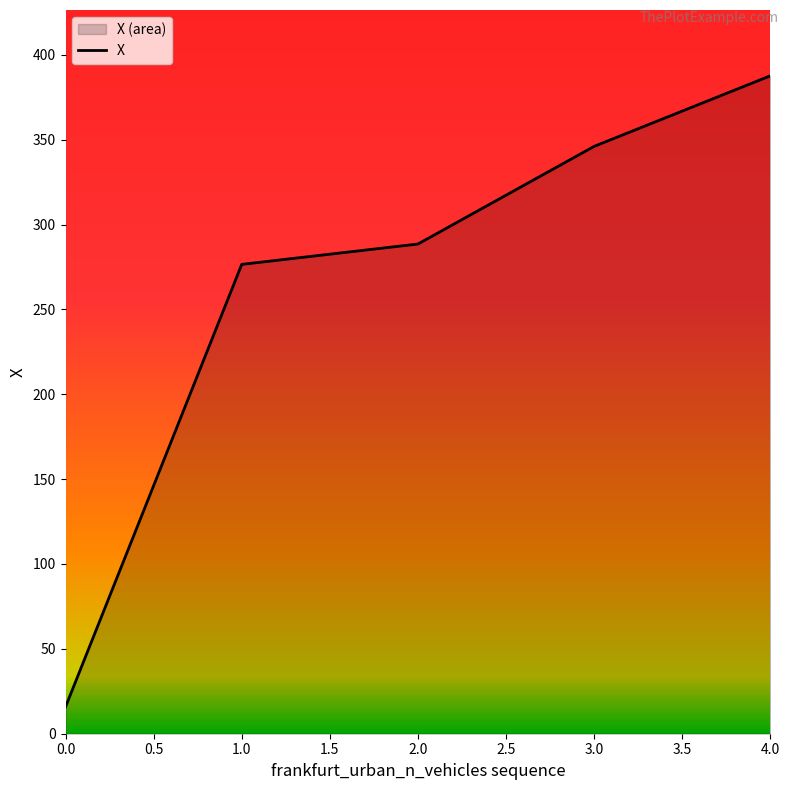

What is the change in value from 1.0 to 2.0?

+12.0